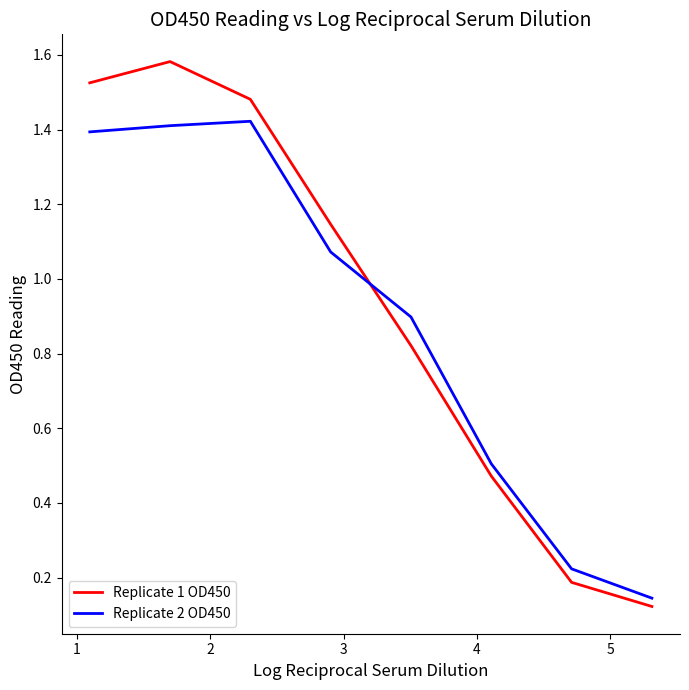

Rank the series by their maximum value, from lowest to highest.

Replicate 2 OD450, Replicate 1 OD450